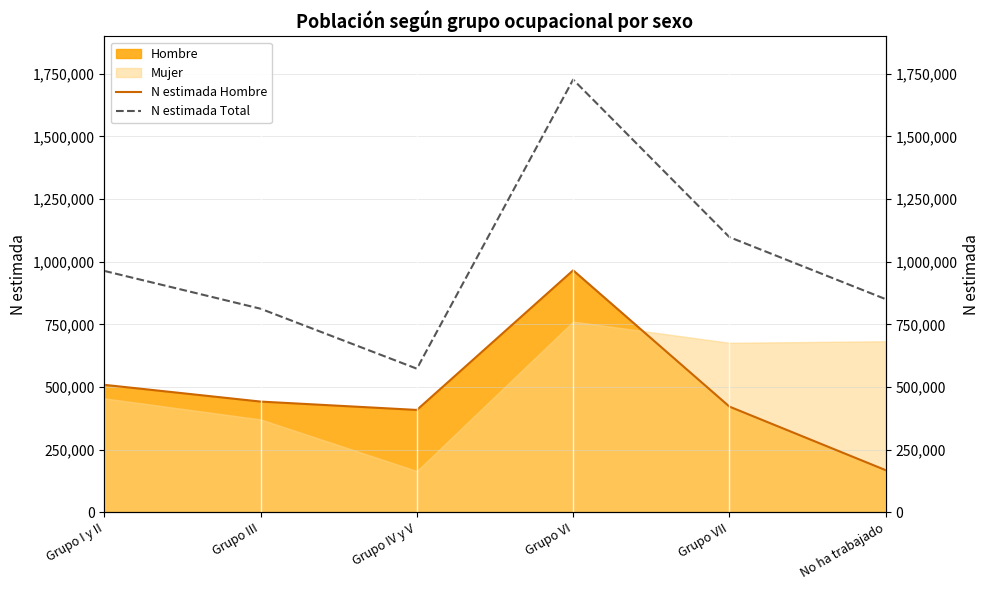

Reading left to right, extract all data points from this chart.

N estimada Hombre: 508638	441807	408452	965697	421723	167964
N estimada Total: 963335	812401	573069	1726950	1098066	850522